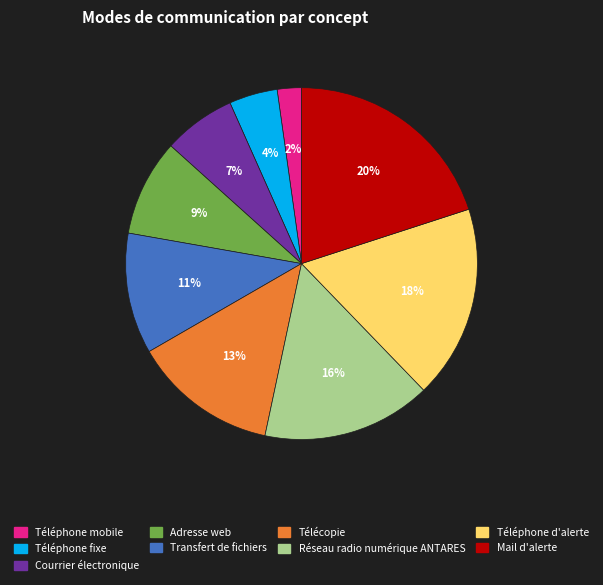

What percentage is the Mail d'alerte slice, to the nearest percent?

20%